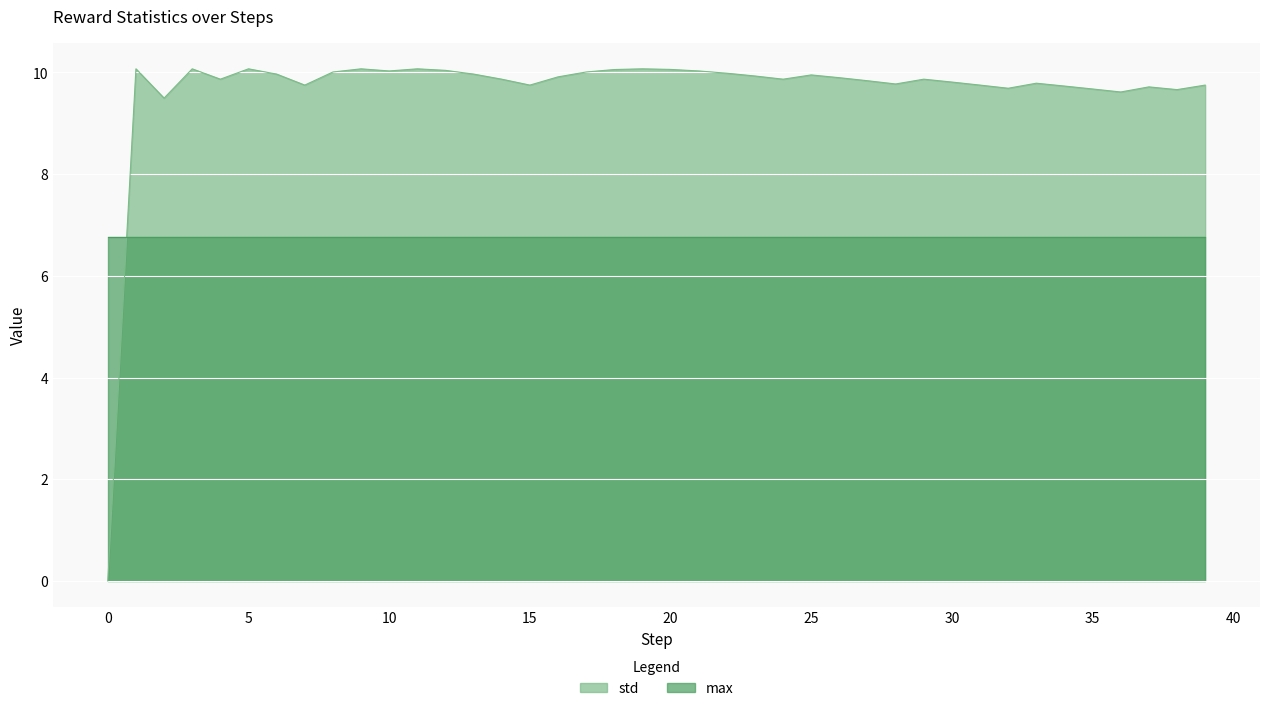

Where is the first local minimum?

2